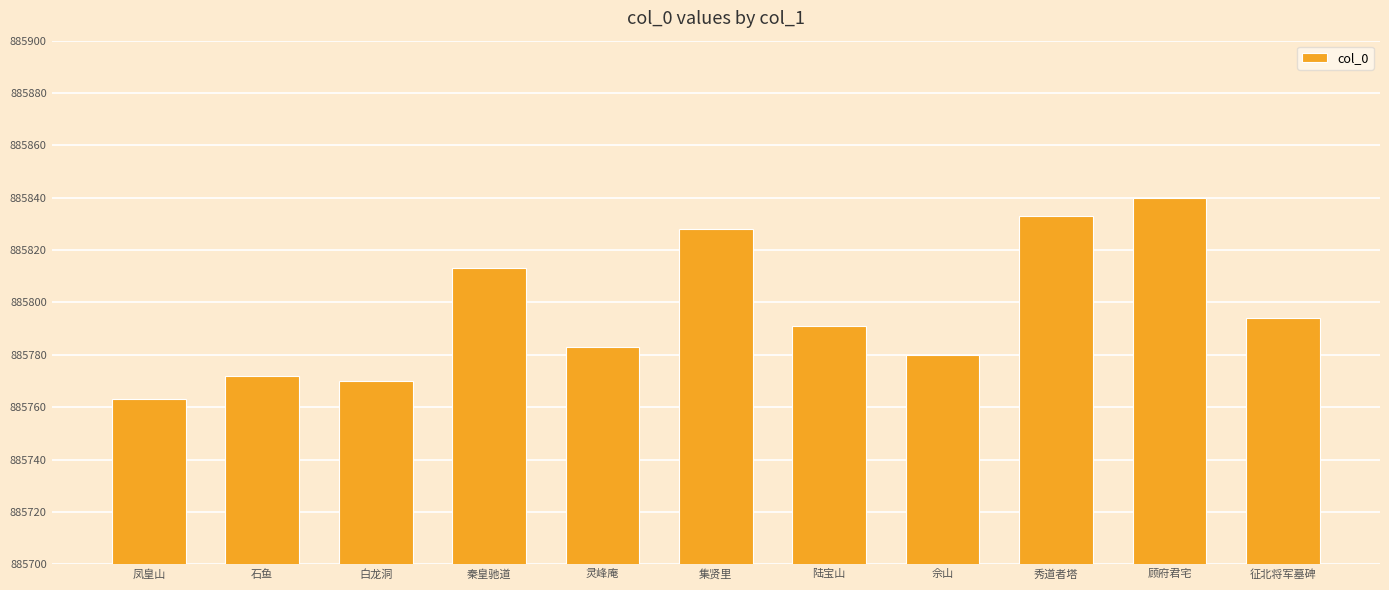

What position from the right is 秦皇驰道?

8